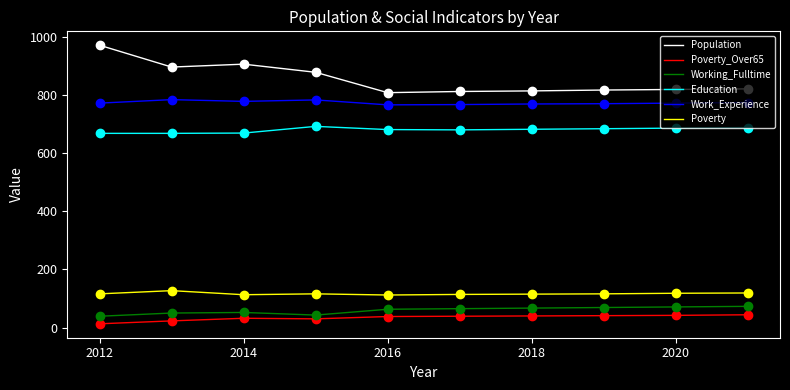

What is the greatest value displayed?

971